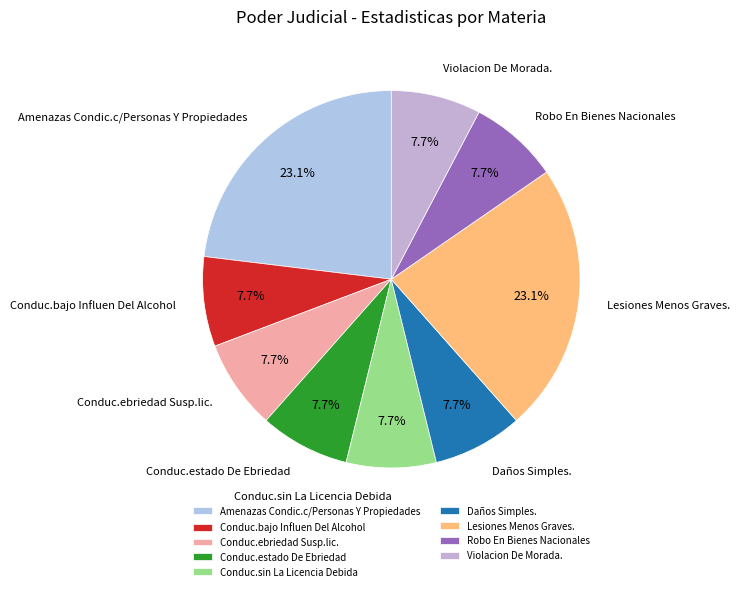

Count the number of slices in the pie.

9